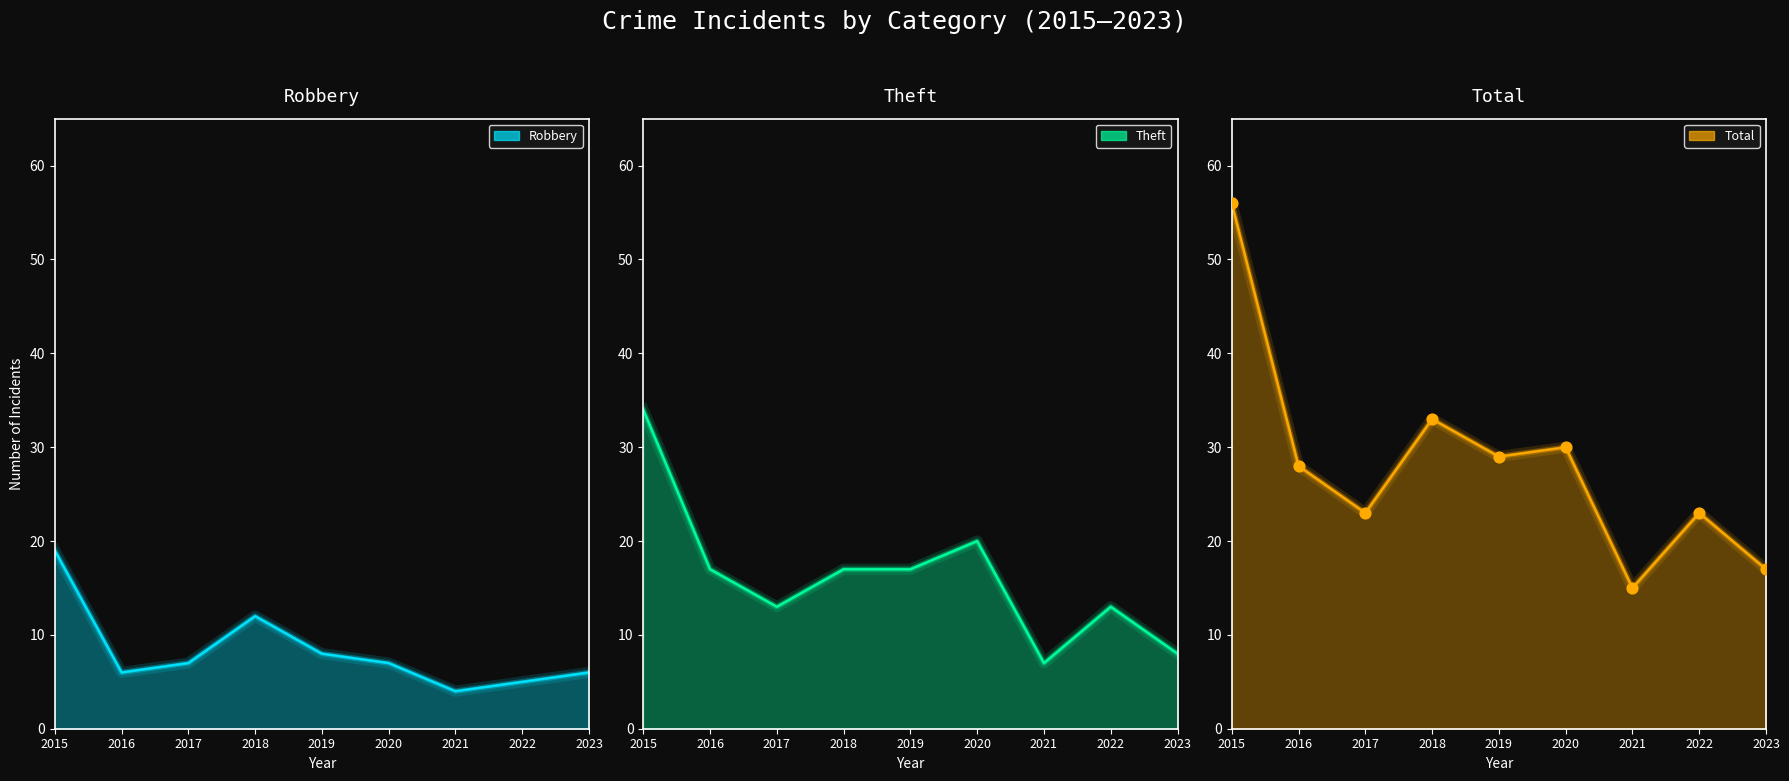

Which series has the largest Y range (max minus min)?

Total